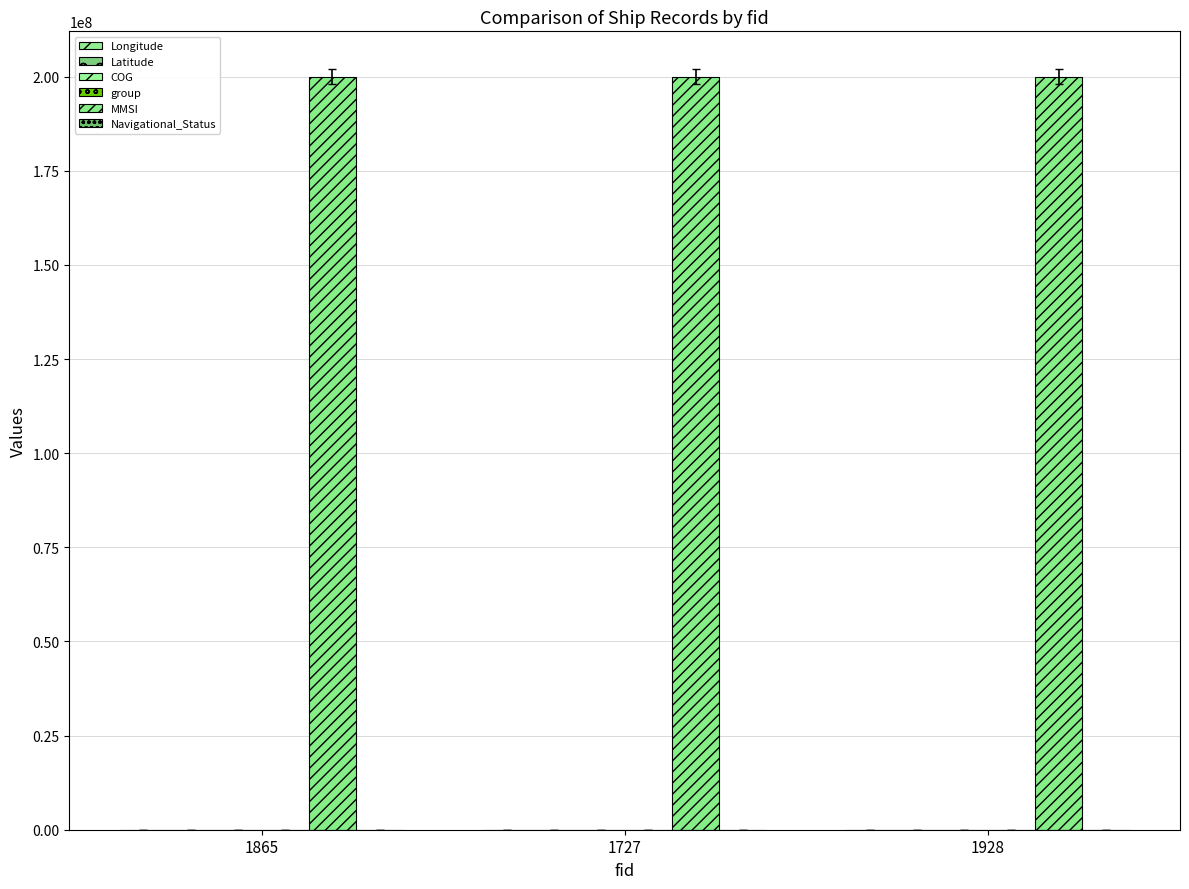

Is it true that Navigational_Status equals 15.0 at 1865?

True